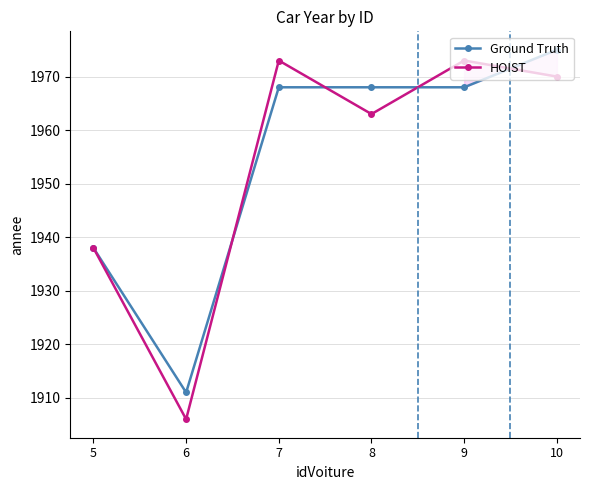

After their last crossing, which series has the higher values: Ground Truth or HOIST?

Ground Truth